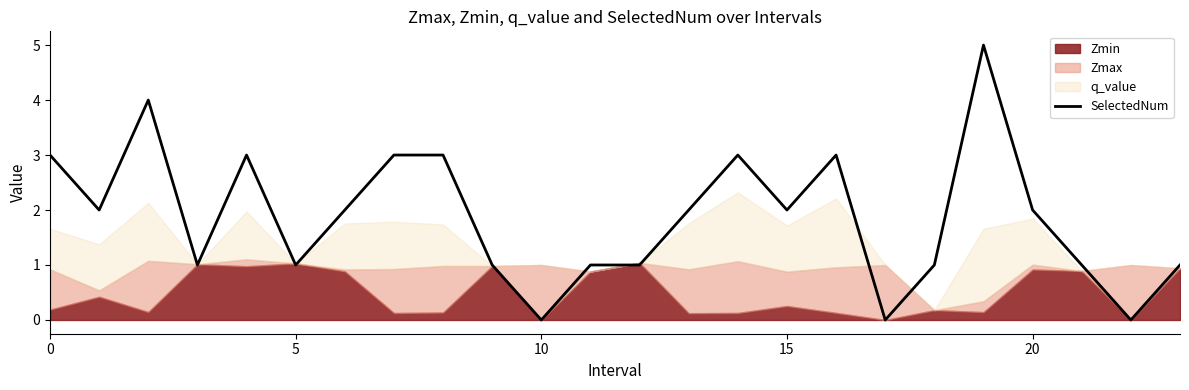

Reading left to right, what are all the values shown in this chart?

3	2	4	1	3	1	2	3	3	1	0	1	1	2	3	2	3	0	1	5	2	1	0	1